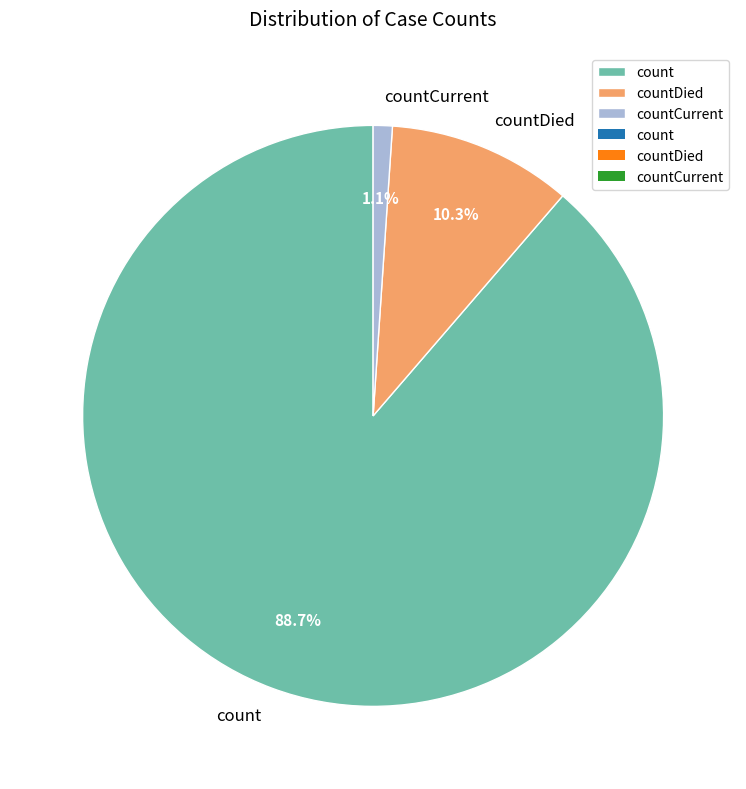

Which slice is the largest?

count